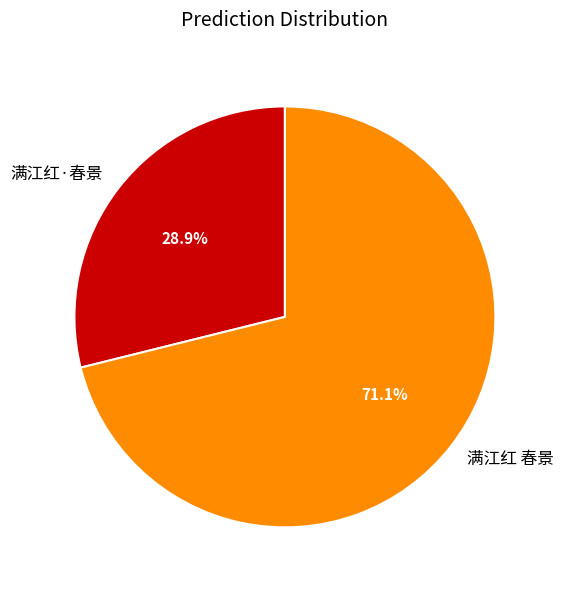

To the nearest percent, what portion does 满江红·春景 represent?

29%